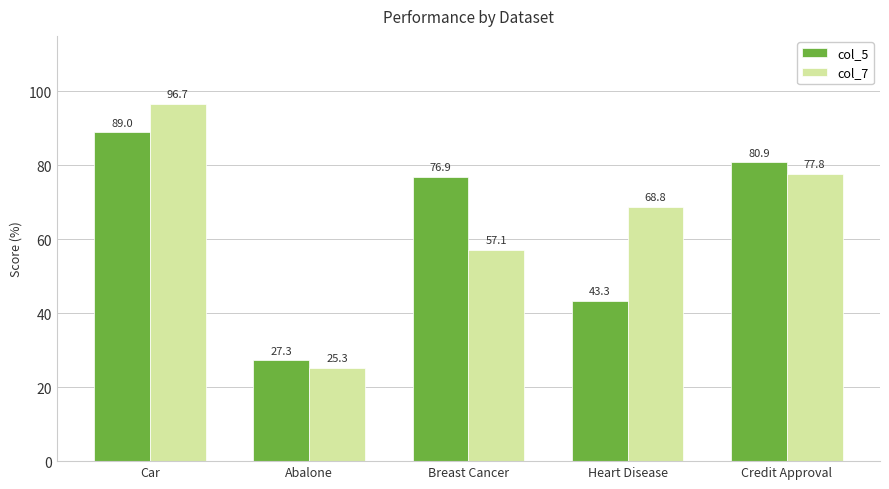

Is the value of col_7 at Car greater than the value of col_5 at Abalone?

Yes